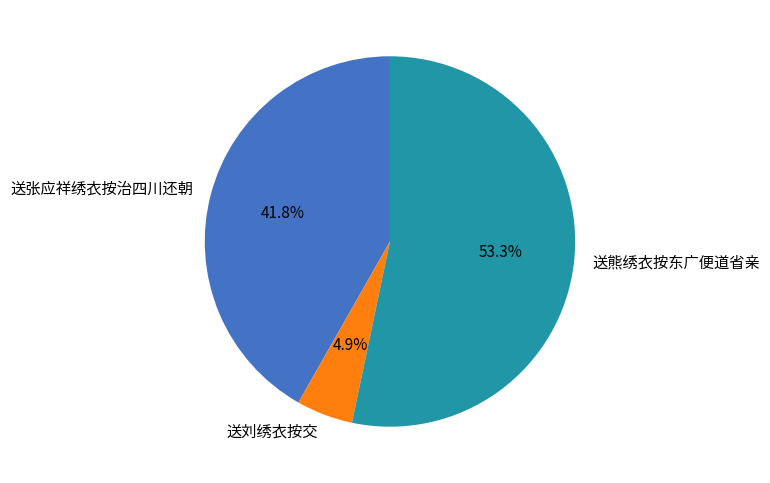

Does 送熊绣衣按东广便道省亲 account for over 50% of the chart?

Yes